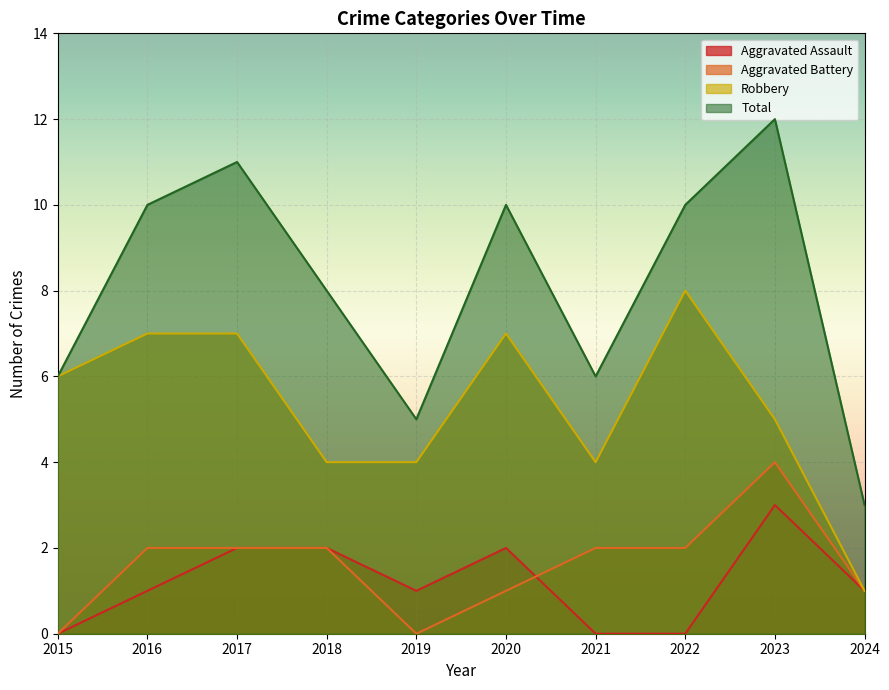

What is the value of the Robbery point at the 9th from the left?

5